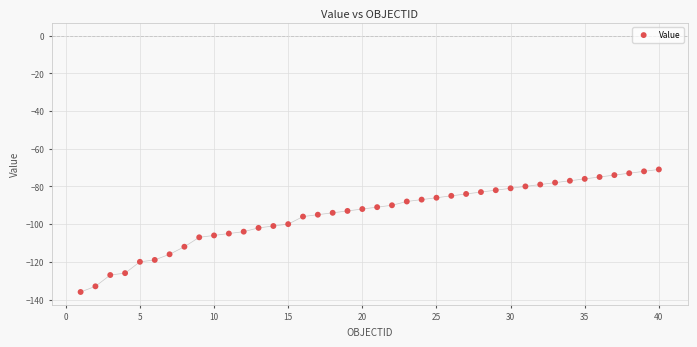

What is the range of X values (max minus min)?

39